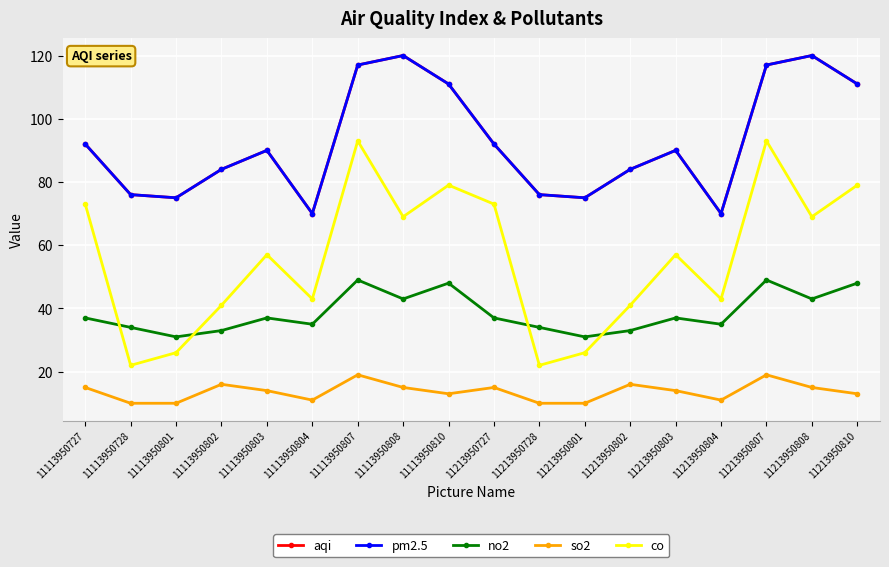

Does the chart have visible grid lines?

Yes